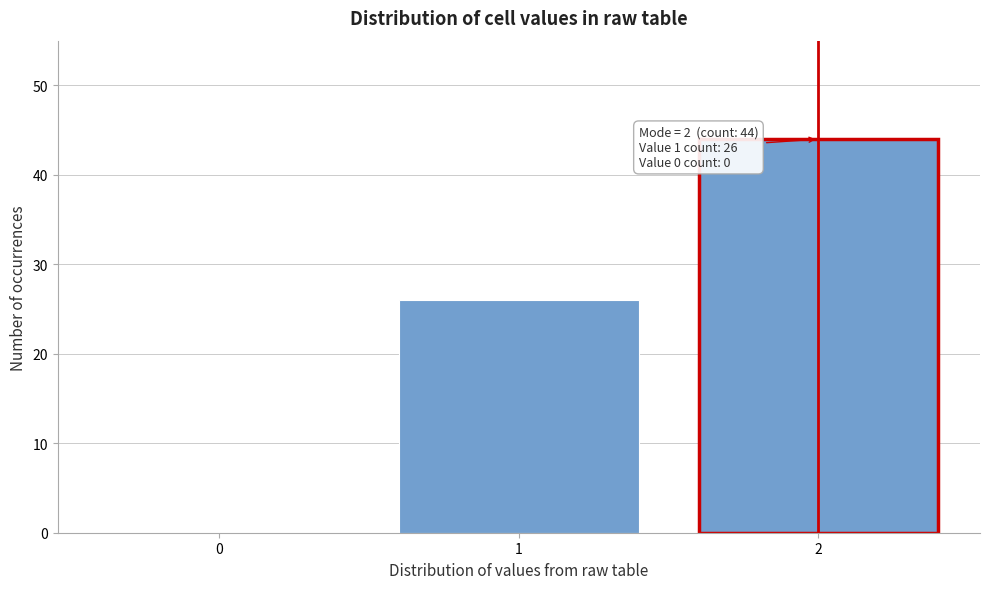

Over which range of the x-axis is the bar tallest?

1.5 to 2.5